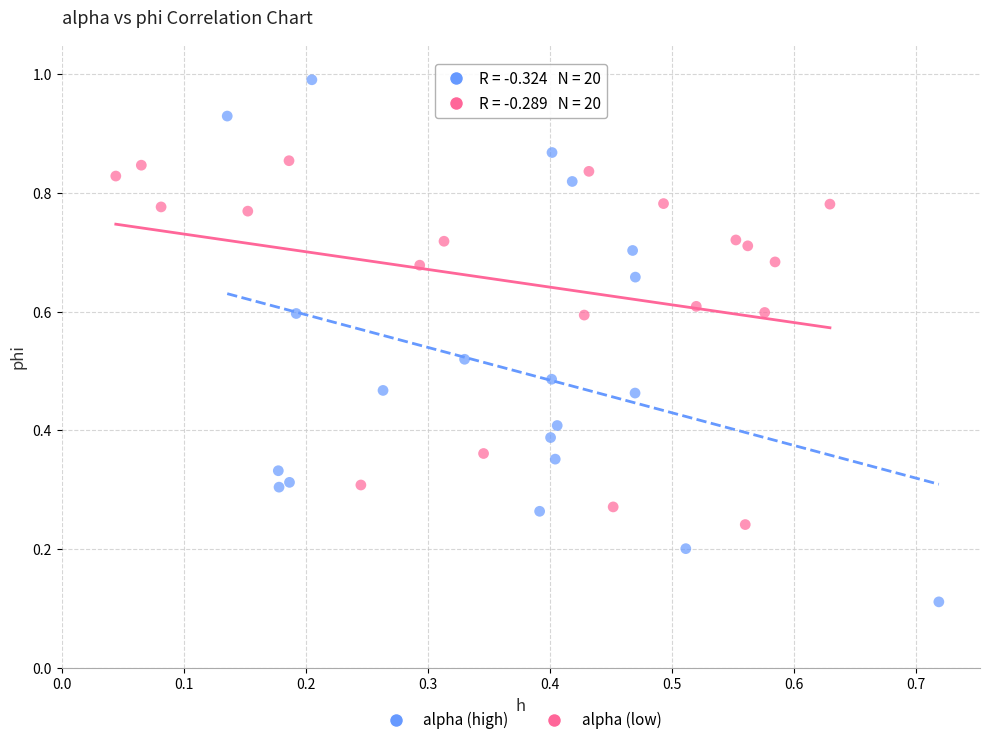

Which series contains the lowest Y value?

alpha (high)